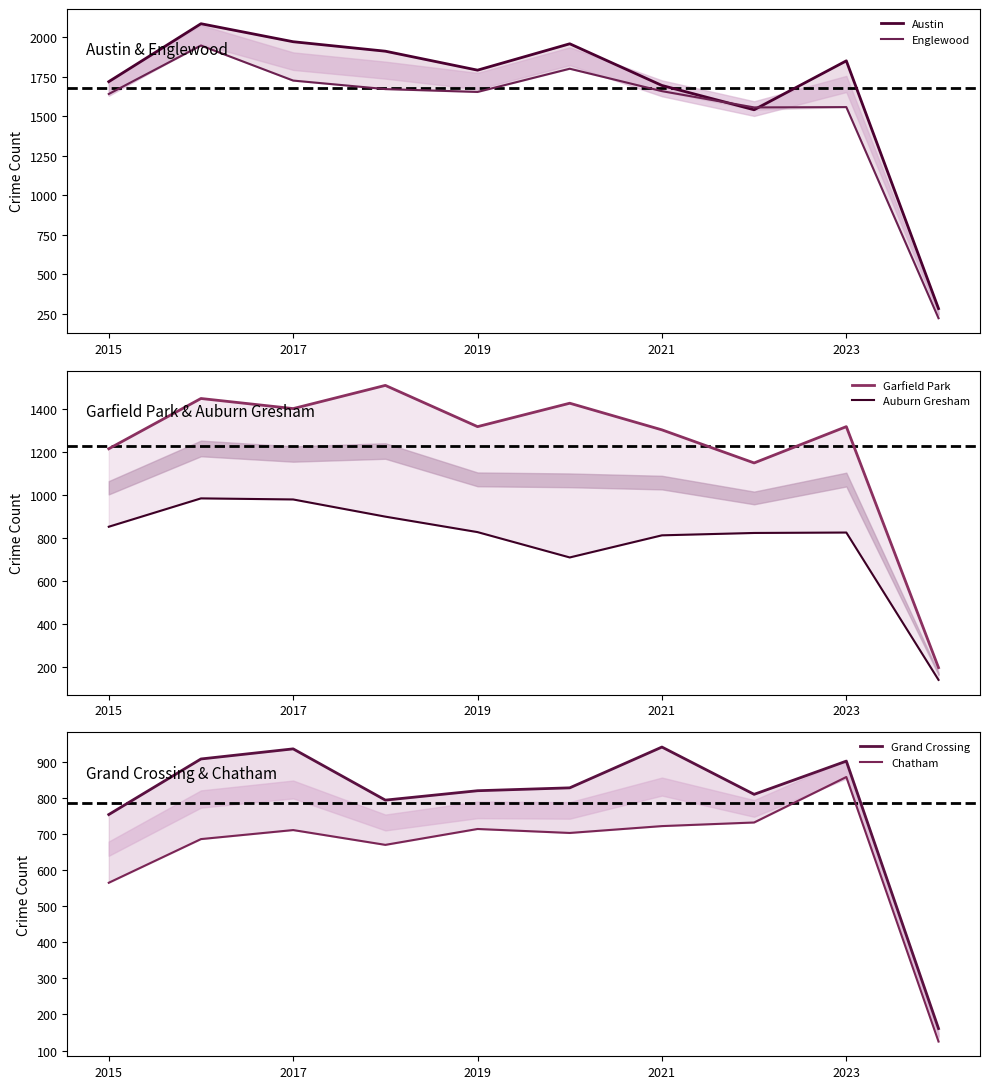

What is the sum of all Garfield Park values?

12277